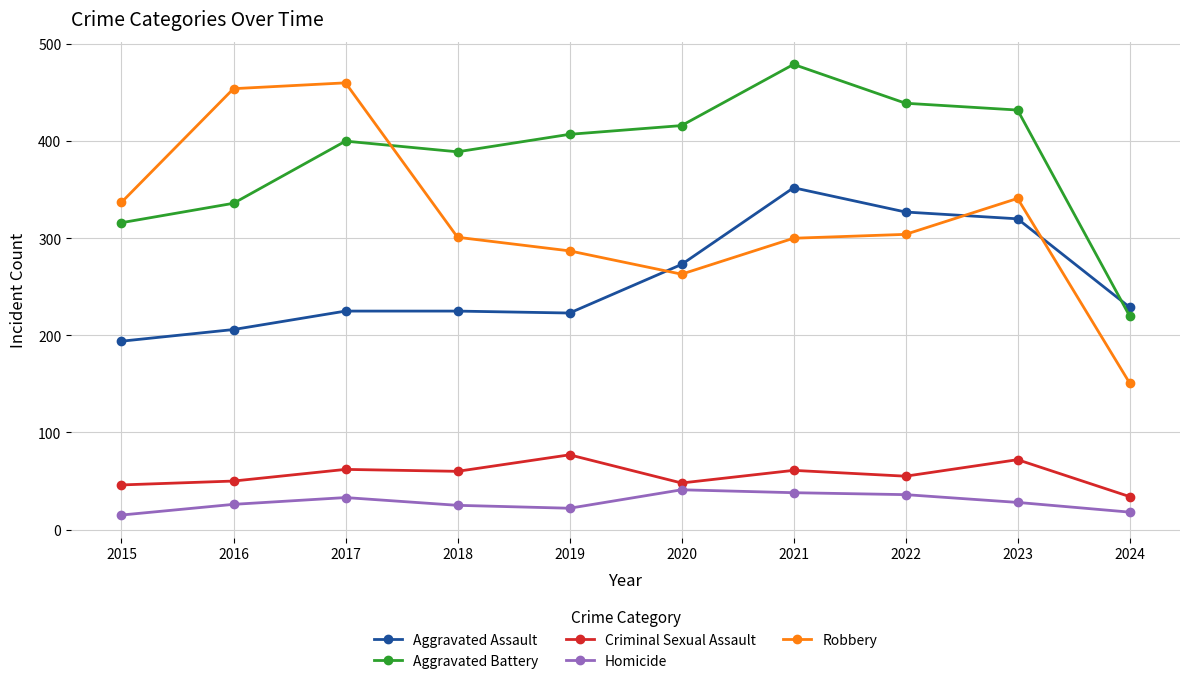

What is the total value across all series at 2021?

1230